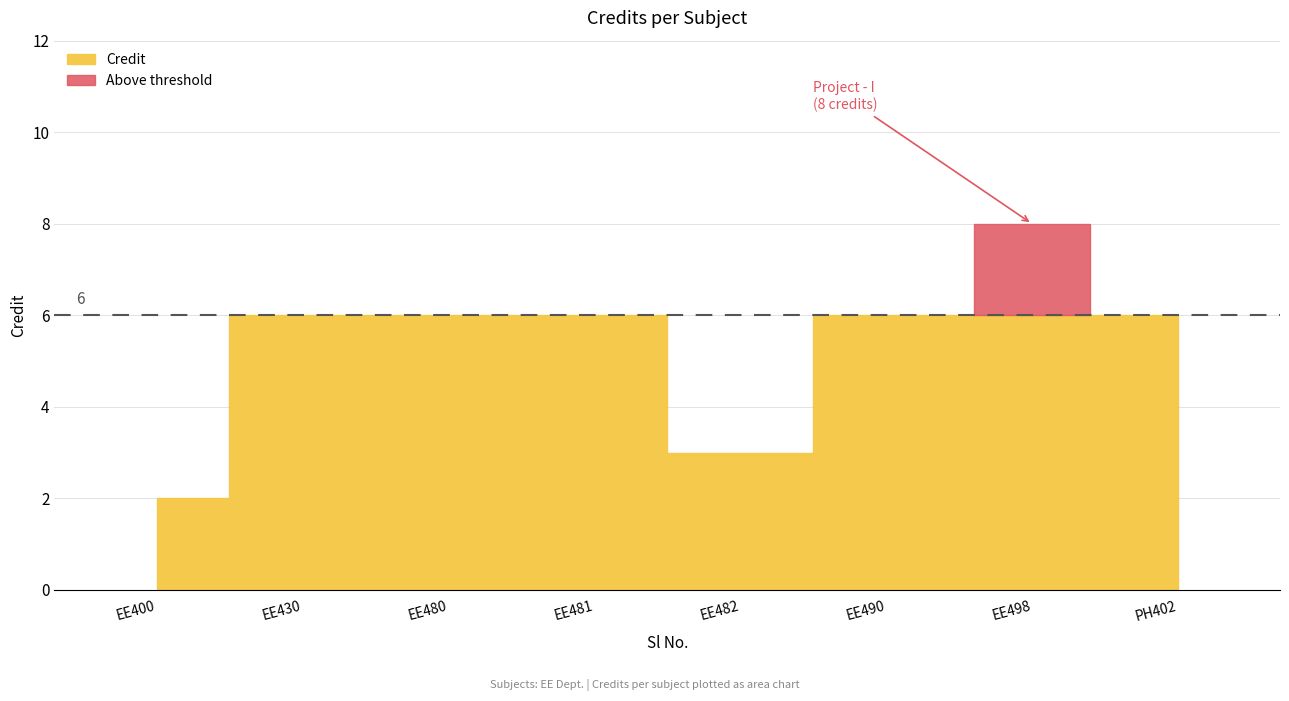

Rank the categories by value from highest to lowest.

7, 2, 3, 4, 6, 8, 5, 1